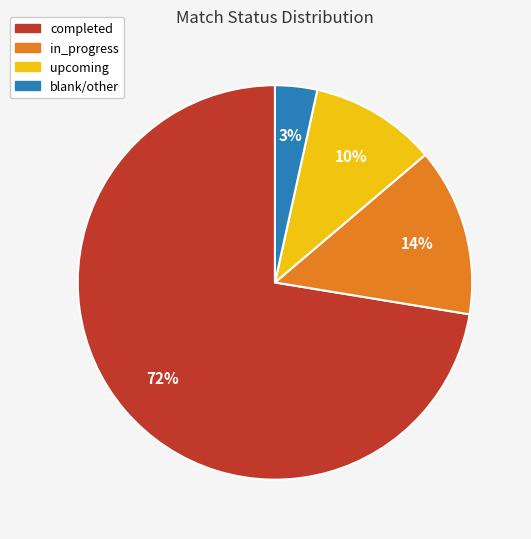

To the nearest percent, what is the average slice percentage?

25%